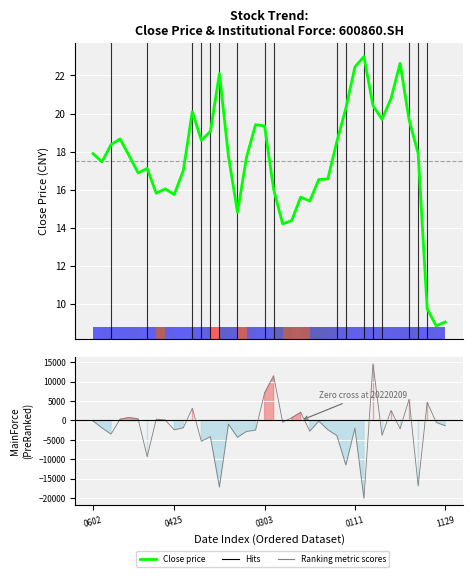

What is the difference between the Close price values at 12 and 13?

0.5